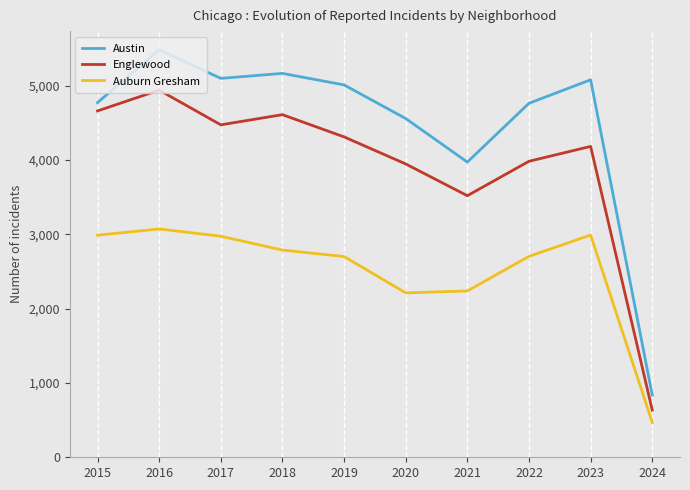

Is the value of Austin at 2021 greater than the value of Englewood at 2023?

No